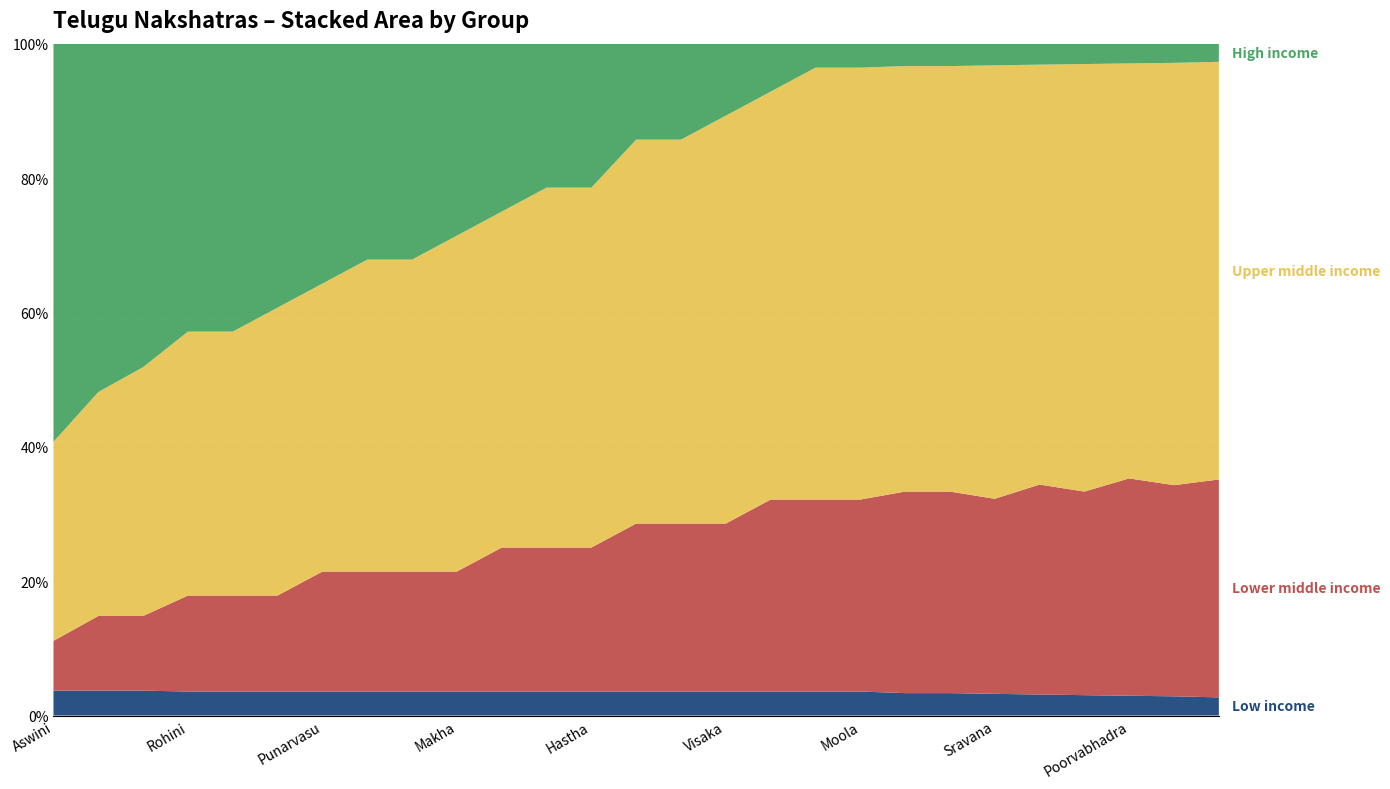

Reading left to right, what are all the values shown in this chart?

Low income: Aswini=1	Bharani=1	Kruthiga=1	Rohini=1	Mrigasira=1	Arudra=1	Punarvasu=1	Pushya=1	Asilesha=1	Makha=1	Poorvaphalguni=1	Uthiraphalguni=1	Hastha=1	Chitha=1	Swathi=1	Visaka=1	Anuradha=1	Jyeshta=1	Moola=1	Poorvashada=1	Uthrashada=1	Sravana=1	Dhanishta=1	Stabhishek=1	Poorvabhadra=1	Uthirabhadra=1	Revathi=1
Lower middle income: Aswini=2	Bharani=3	Kruthiga=3	Rohini=4	Mrigasira=4	Arudra=4	Punarvasu=5	Pushya=5	Asilesha=5	Makha=5	Poorvaphalguni=6	Uthiraphalguni=6	Hastha=6	Chitha=7	Swathi=7	Visaka=7	Anuradha=8	Jyeshta=8	Moola=8	Poorvashada=9	Uthrashada=9	Sravana=9	Dhanishta=10	Stabhishek=10	Poorvabhadra=11	Uthirabhadra=11	Revathi=12
Upper middle income: Aswini=8	Bharani=9	Kruthiga=10	Rohini=11	Mrigasira=11	Arudra=12	Punarvasu=12	Pushya=13	Asilesha=13	Makha=14	Poorvaphalguni=14	Uthiraphalguni=15	Hastha=15	Chitha=16	Swathi=16	Visaka=17	Anuradha=17	Jyeshta=18	Moola=18	Poorvashada=19	Uthrashada=19	Sravana=20	Dhanishta=20	Stabhishek=21	Poorvabhadra=21	Uthirabhadra=22	Revathi=23
High income: Aswini=16	Bharani=14	Kruthiga=13	Rohini=12	Mrigasira=12	Arudra=11	Punarvasu=10	Pushya=9	Asilesha=9	Makha=8	Poorvaphalguni=7	Uthiraphalguni=6	Hastha=6	Chitha=4	Swathi=4	Visaka=3	Anuradha=2	Jyeshta=1	Moola=1	Poorvashada=1	Uthrashada=1	Sravana=1	Dhanishta=1	Stabhishek=1	Poorvabhadra=1	Uthirabhadra=1	Revathi=1